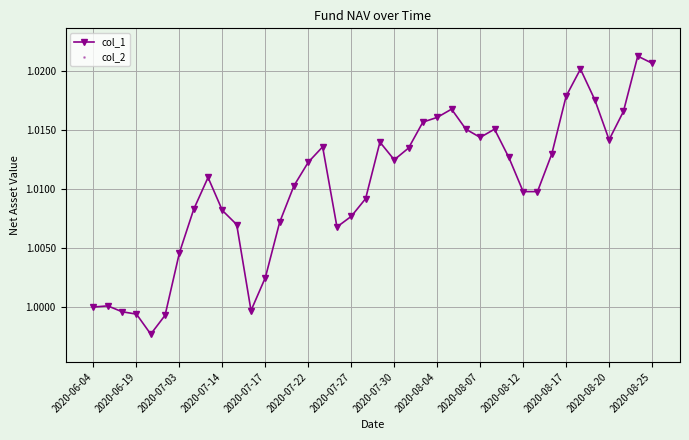

True or false: col_1 and col_2 intersect in this chart.

False